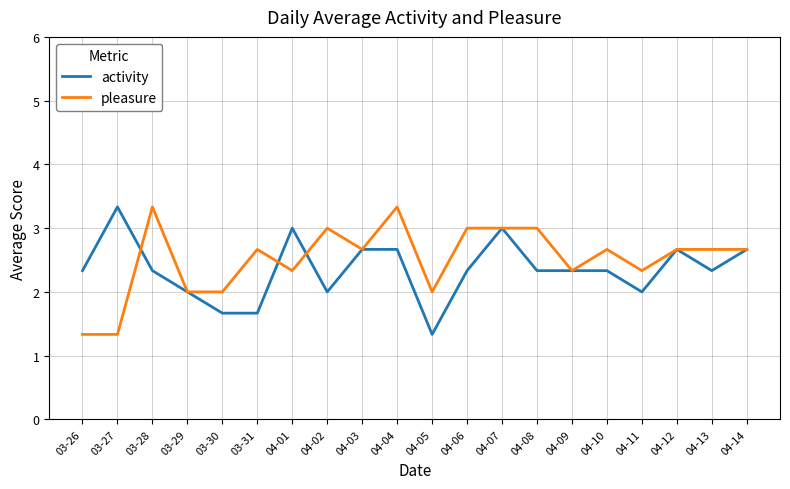

What is the total value across all series at 03-26?

3.7